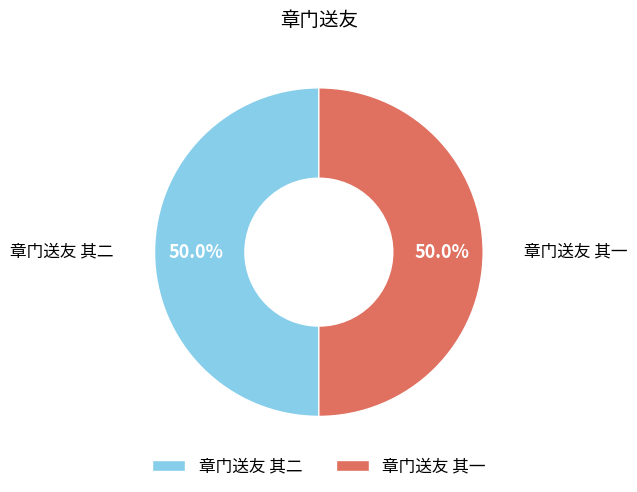

Approximately how many times larger is the value at 章门送友 其一 compared to 章门送友 其二?

1.0